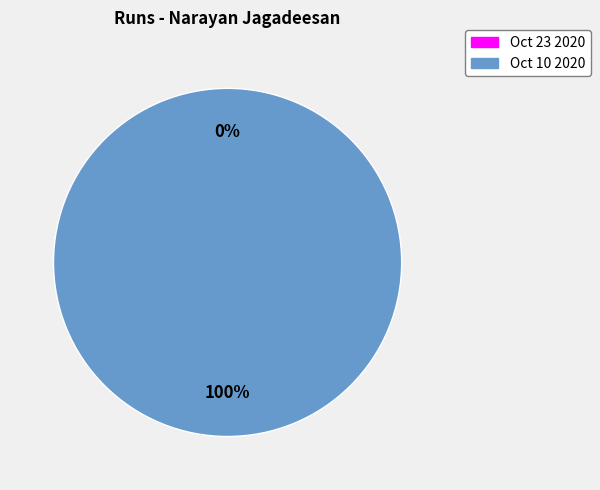

True or false: Oct 23 2020 accounts for 13% of the total.

False